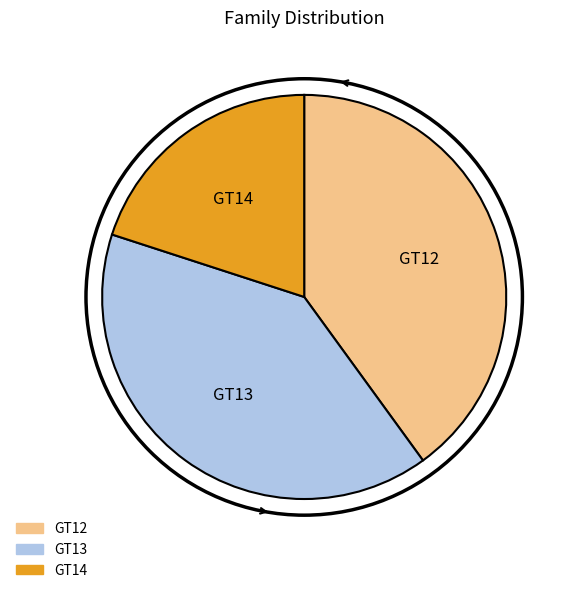

Is GT14 the majority of the pie?

No